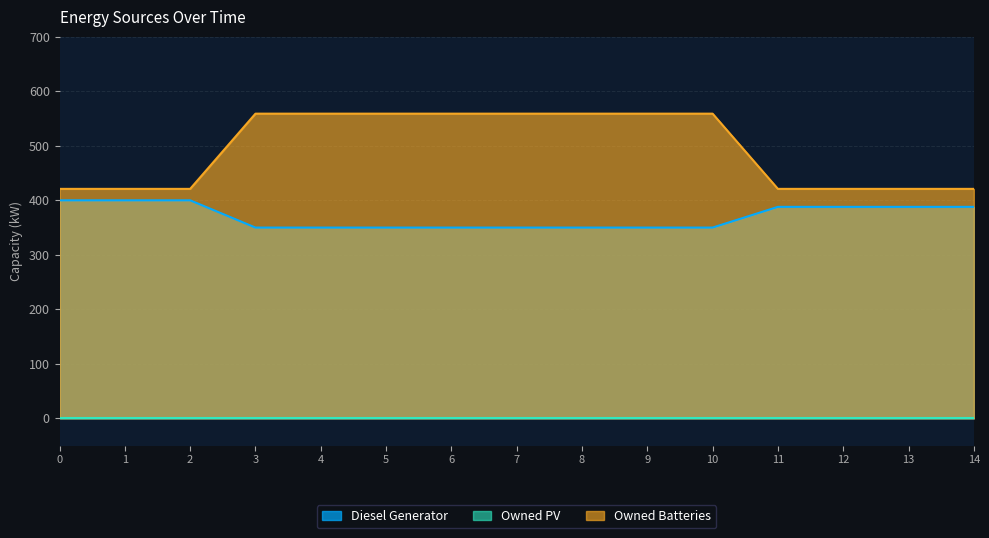

What is the difference between the Diesel Generator values at 1 and 6?

50